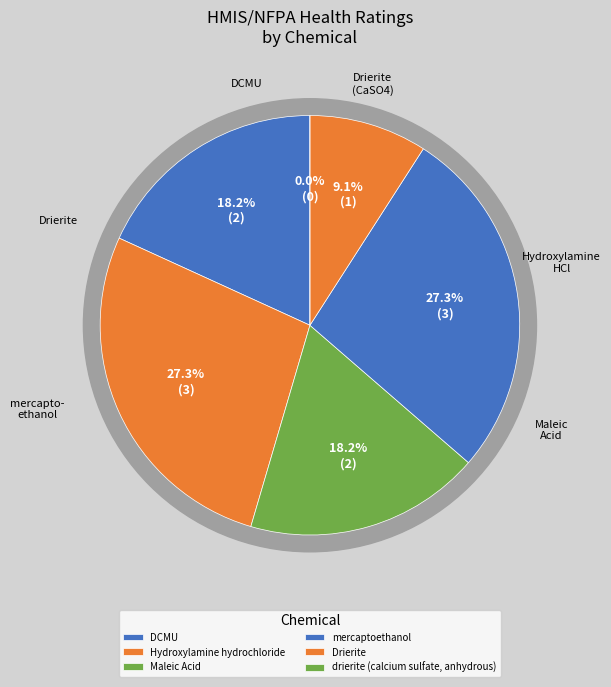

To the nearest percent, what is the difference between the drierite (calcium sulfate, anhydrous) and mercaptoethanol slice percentages?

27%